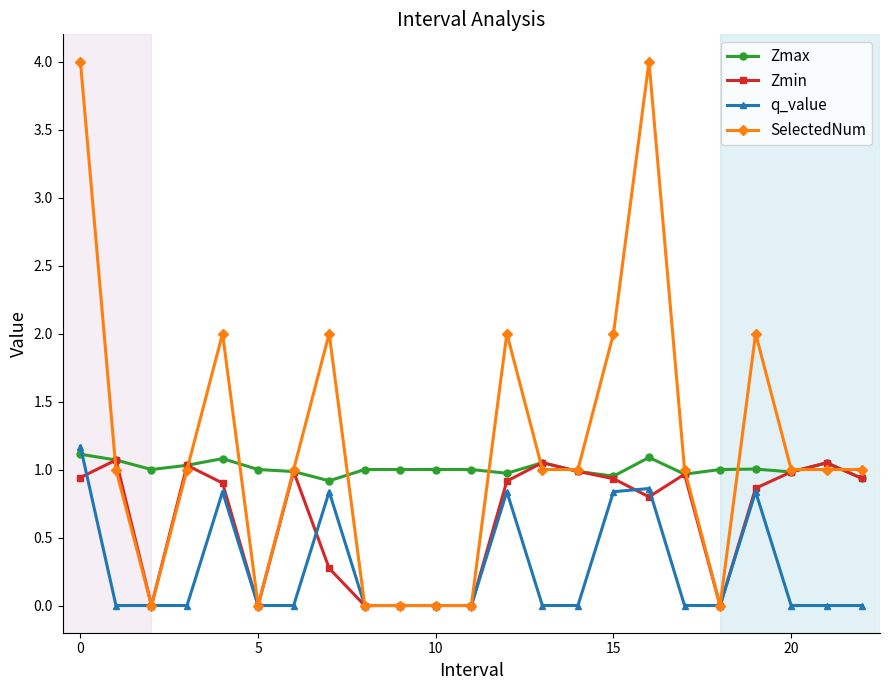

True or false: SelectedNum has more than 1 points higher than both neighbors.

True